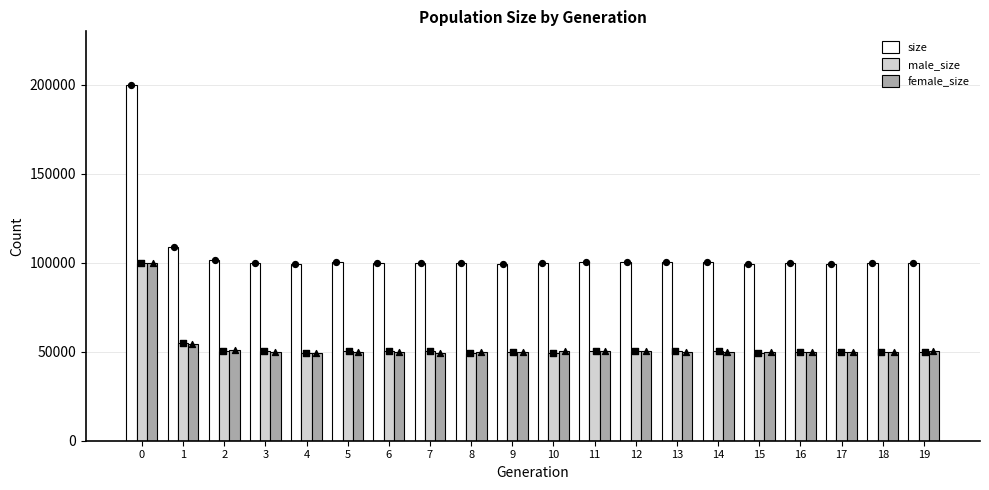

Is the value of male_size at 2 greater than the value of female_size at 7?

Yes